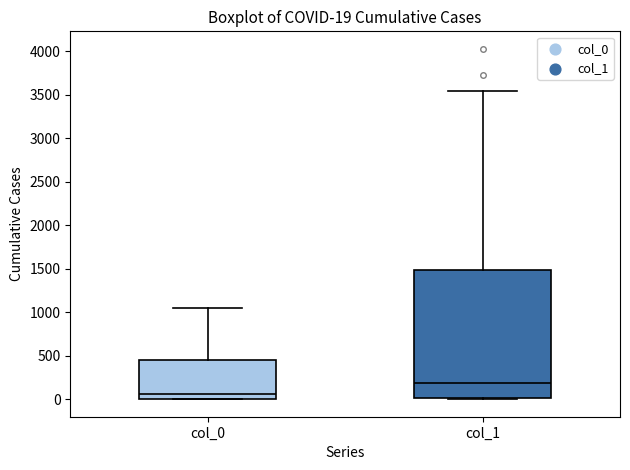

Which box has the highest median line?

col_1